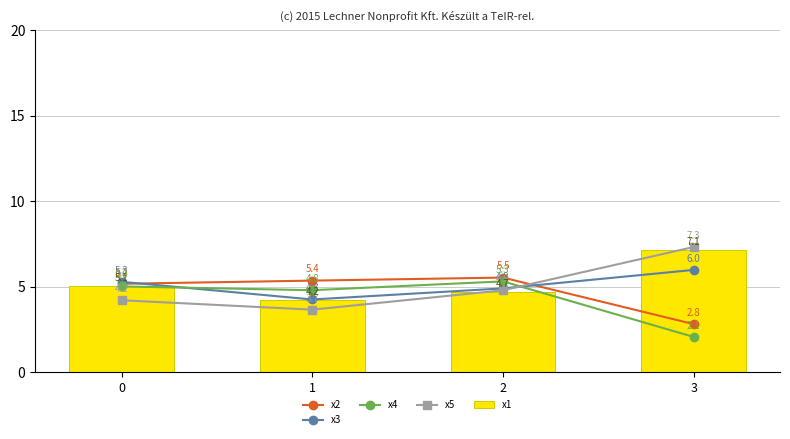

What is the average value of the x2 series?

4.7